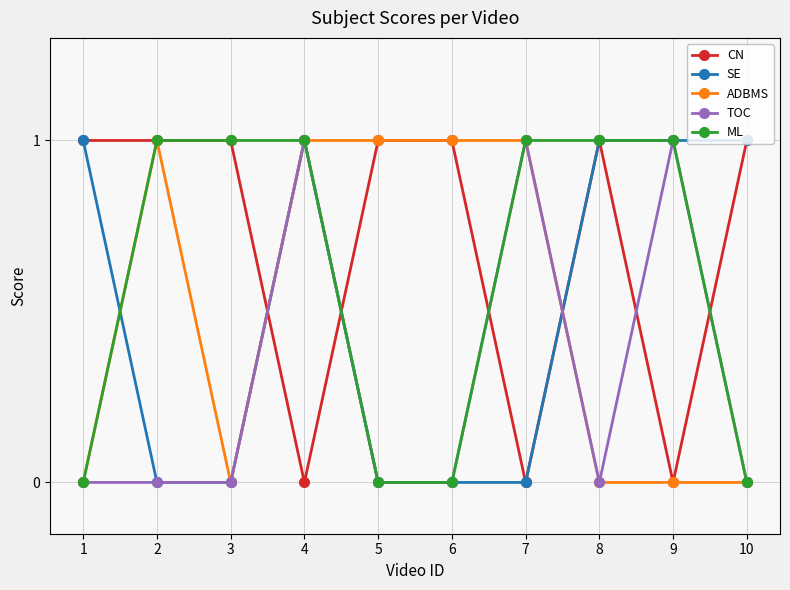

Reading left to right, extract all data points from this chart.

CN: 1=1	2=1	3=1	4=0	5=1	6=1	7=0	8=1	9=0	10=1
SE: 1=1	2=0	3=0	4=1	5=0	6=0	7=0	8=1	9=1	10=1
ADBMS: 1=0	2=1	3=0	4=1	5=1	6=1	7=1	8=0	9=0	10=0
TOC: 1=0	2=0	3=0	4=1	5=0	6=0	7=1	8=0	9=1	10=0
ML: 1=0	2=1	3=1	4=1	5=0	6=0	7=1	8=1	9=1	10=0